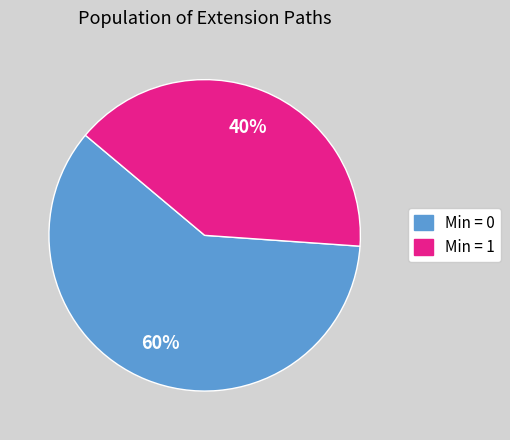

Is there any slice that represents more than half of the pie?

Yes